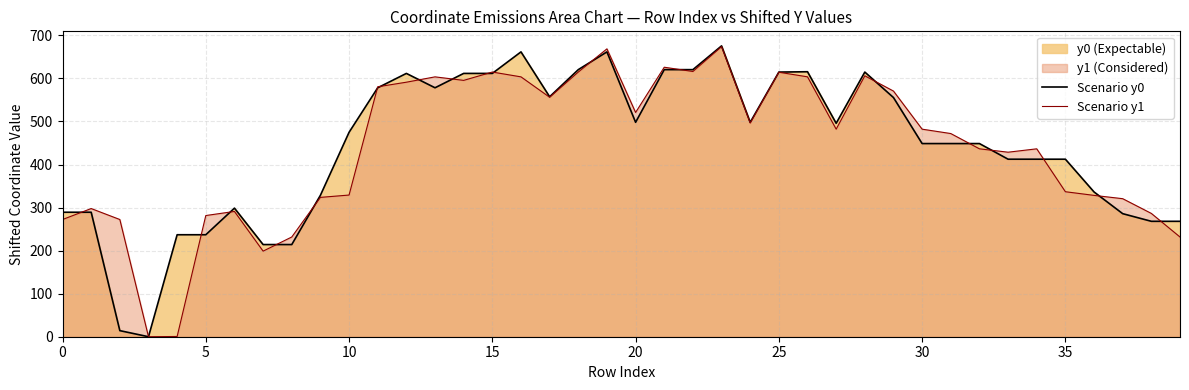

Which series has the largest total across all categories?

Scenario y0